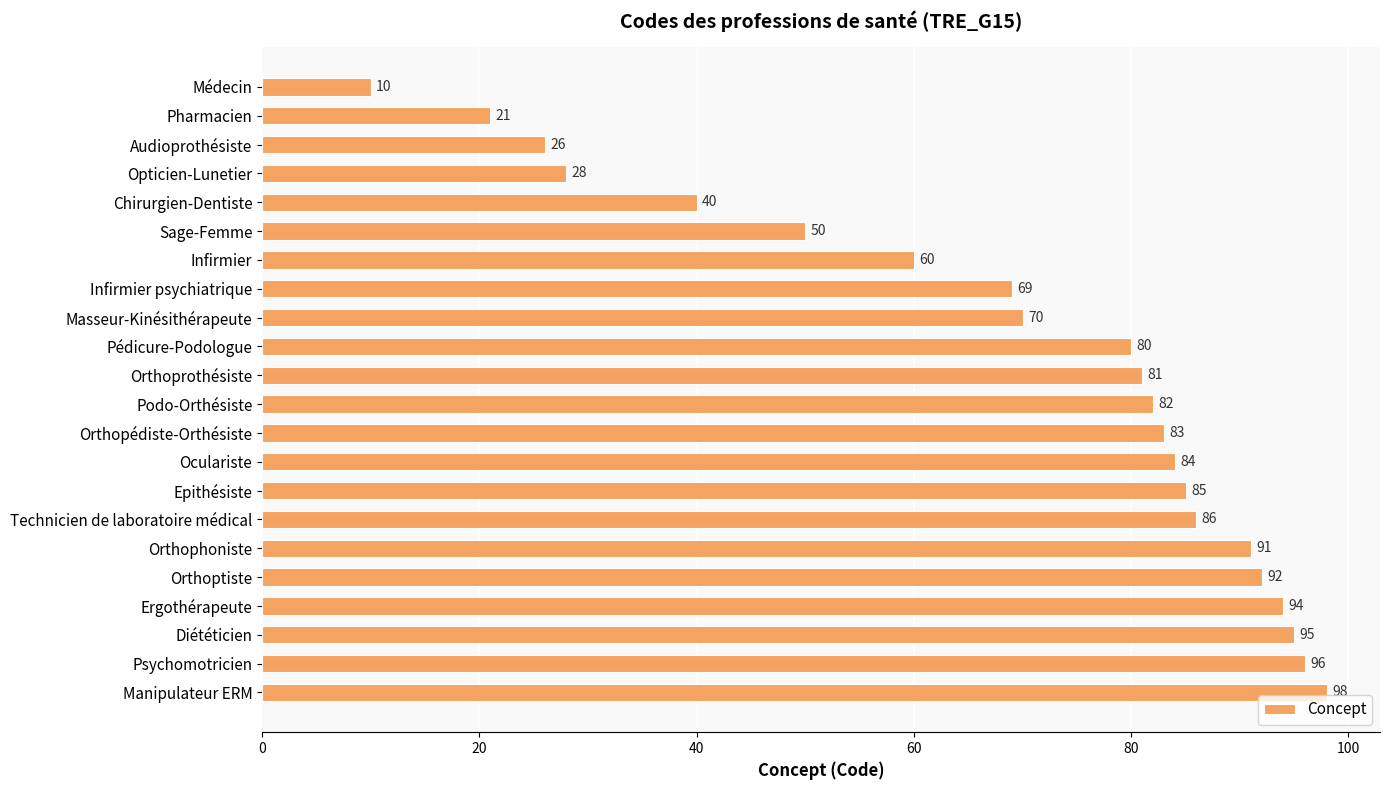

Rank the categories by value from highest to lowest.

Manipulateur ERM, Psychomotricien, Diététicien, Ergothérapeute, Orthoptiste, Orthophoniste, Technicien de laboratoire médical, Epithésiste, Oculariste, Orthopédiste-Orthésiste, Podo-Orthésiste, Orthoprothésiste, Pédicure-Podologue, Masseur-Kinésithérapeute, Infirmier psychiatrique, Infirmier, Sage-Femme, Chirurgien-Dentiste, Opticien-Lunetier, Audioprothésiste, Pharmacien, Médecin